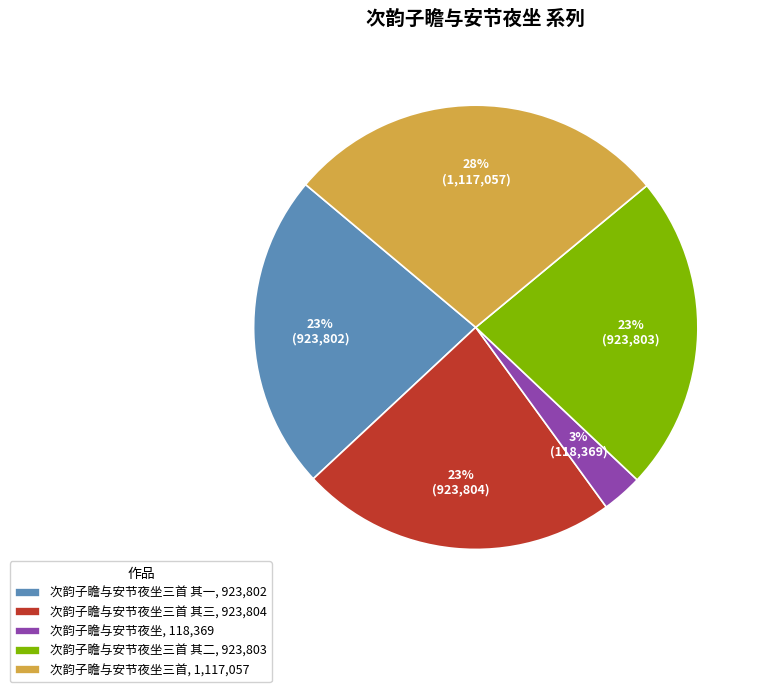

How many slices are in this pie chart?

5